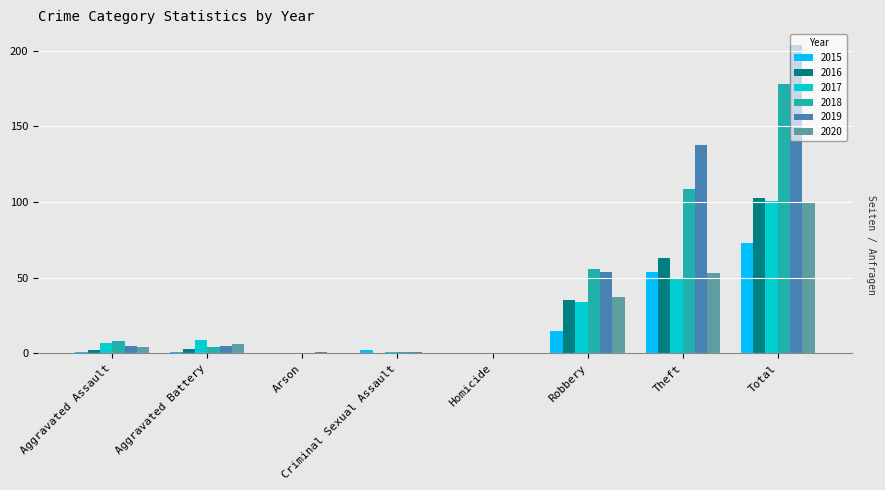

What is the sum of all 2015 values?

146